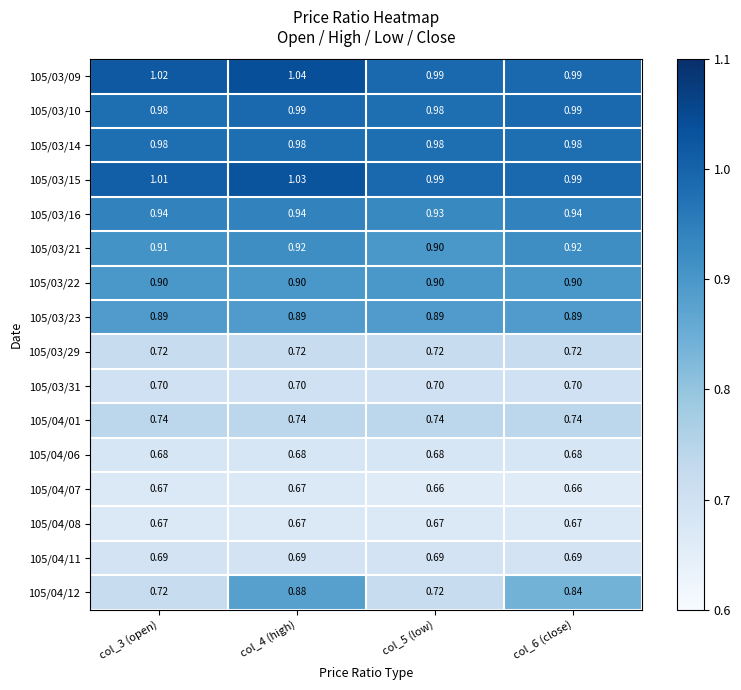

Is the value of 105/03/23 at col_4 (high) greater than the value of 105/03/10 at col_5 (low)?

No